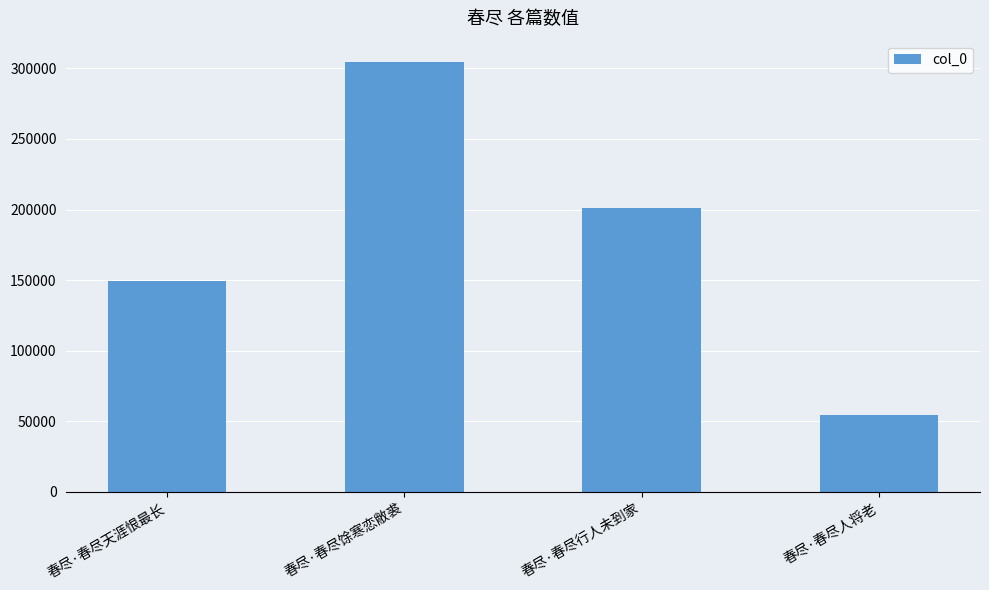

Does the chart contain stacked bars?

No